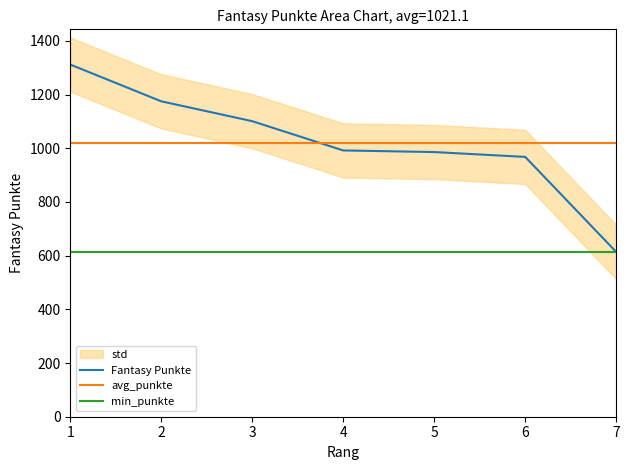

What is the value of the 3rd point from the left?

1101